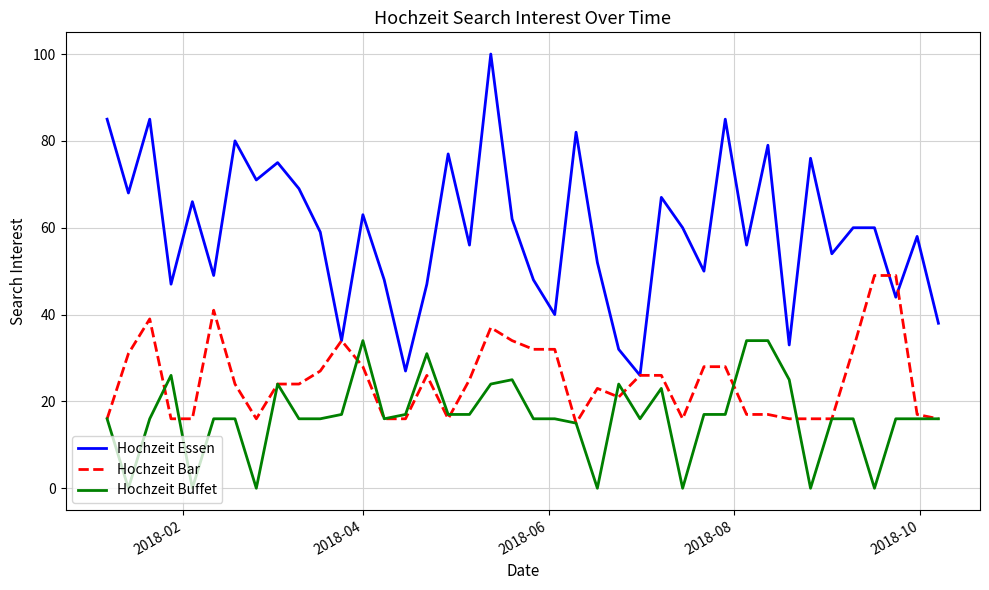

List the series in order of their overall mean, highest first.

Hochzeit Essen, Hochzeit Bar, Hochzeit Buffet